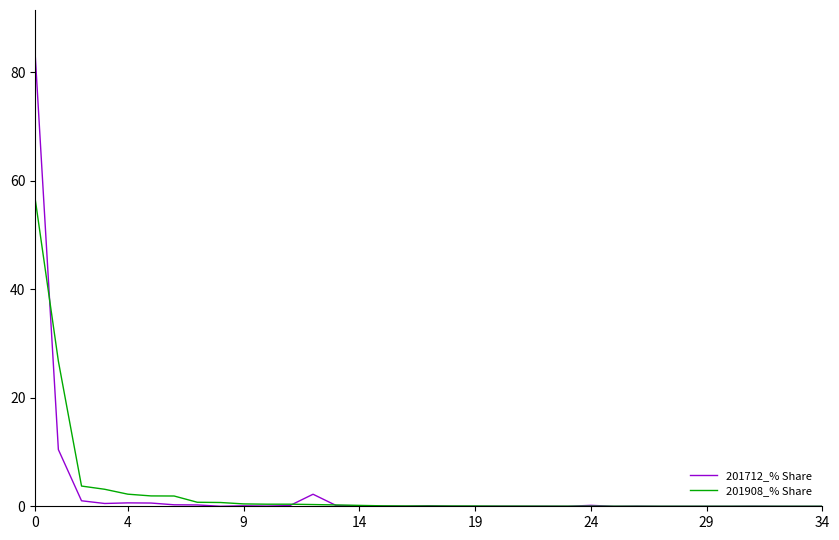

Which series has the largest range (max minus min)?

201712_% Share